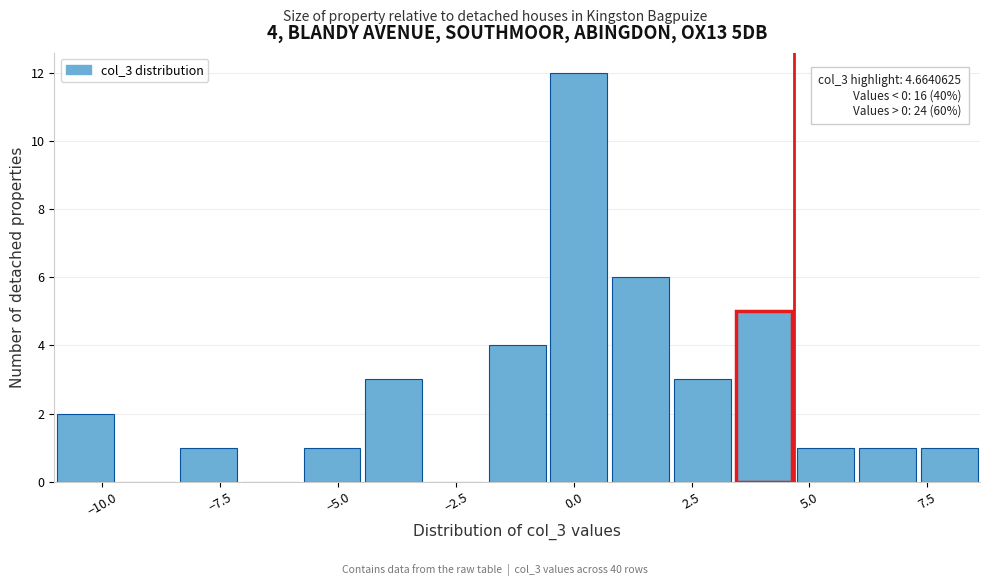

Read against the x-axis, roughly where is the centre of the tallest bar?

0.0